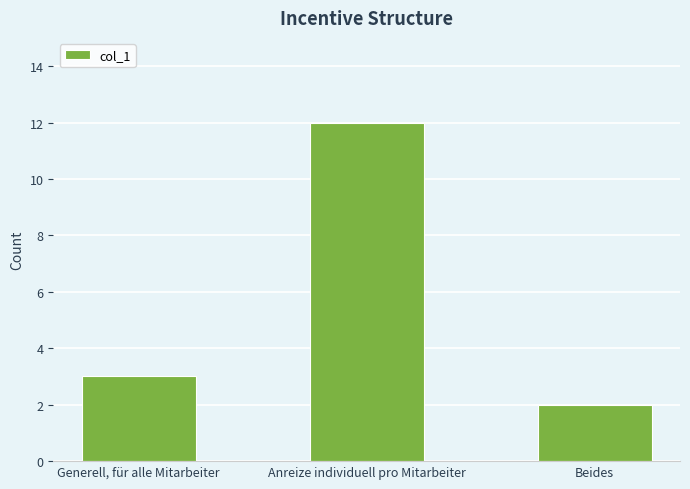

What is the change in value from Anreize individuell pro Mitarbeiter to Beides?

-10